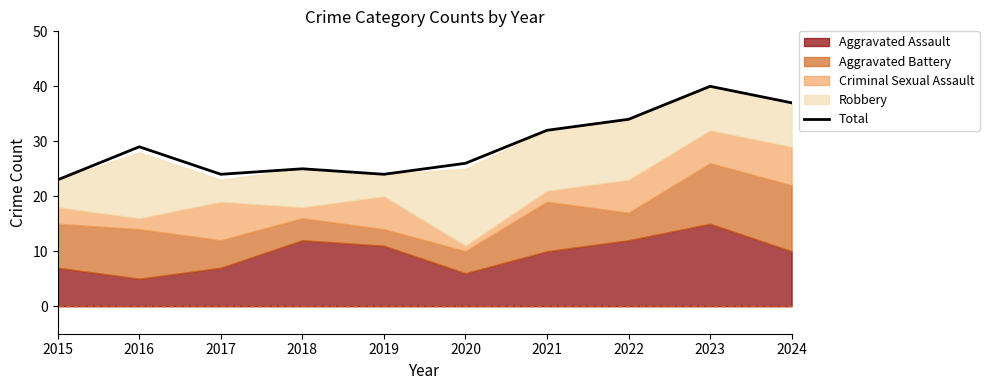

What is the difference between the maximum and minimum values?

17